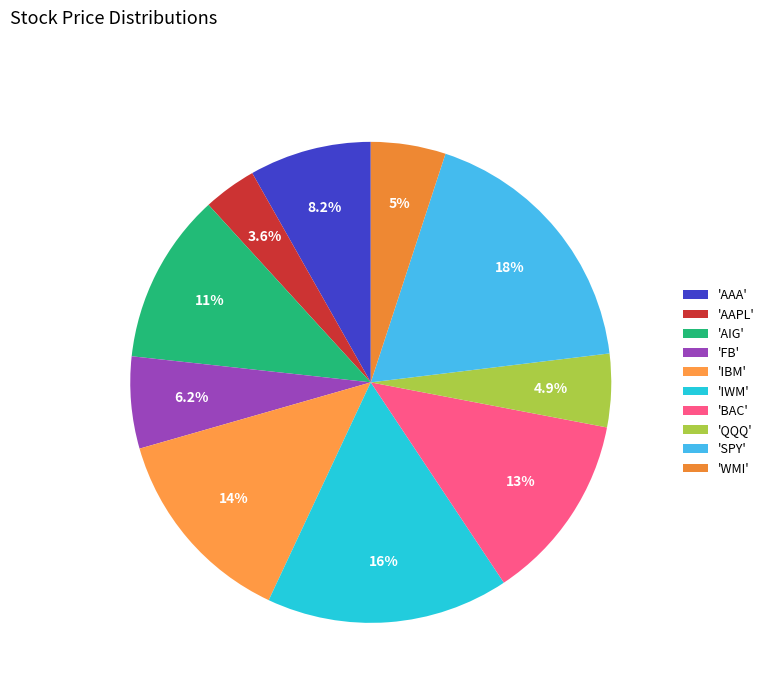

Which category has the biggest portion of the pie?

'SPY'